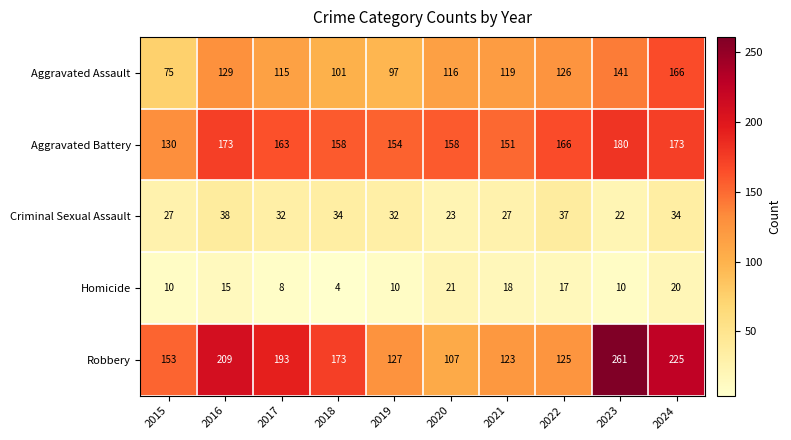

What is the difference between the maximum and minimum values in the Aggravated Assault series?

91